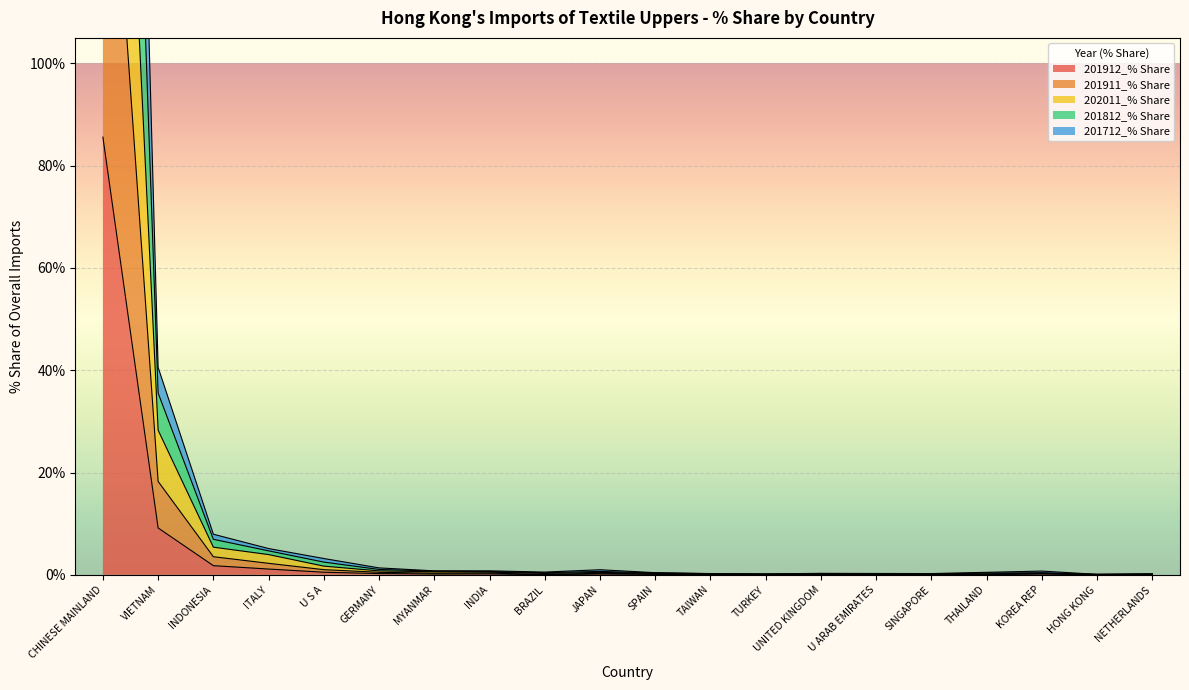

What position from the left is KOREA REP?

18